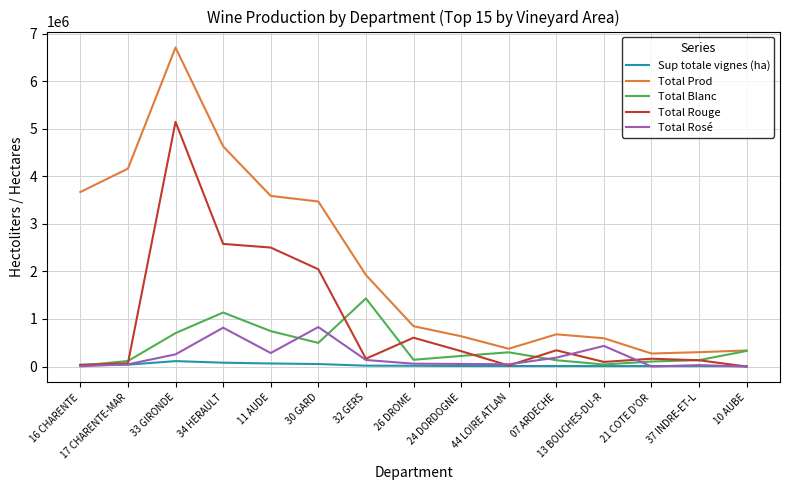

Is the value of Total Prod at 17 CHARENTE-MAR greater than the value of Total Rosé at 32 GERS?

Yes